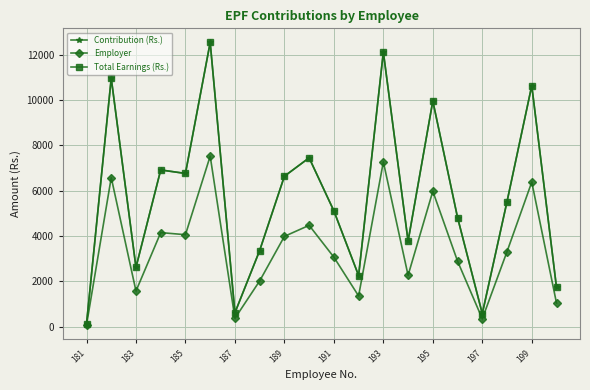

True or false: Total Earnings (Rs.) has more than 2 points higher than both neighbors.

True